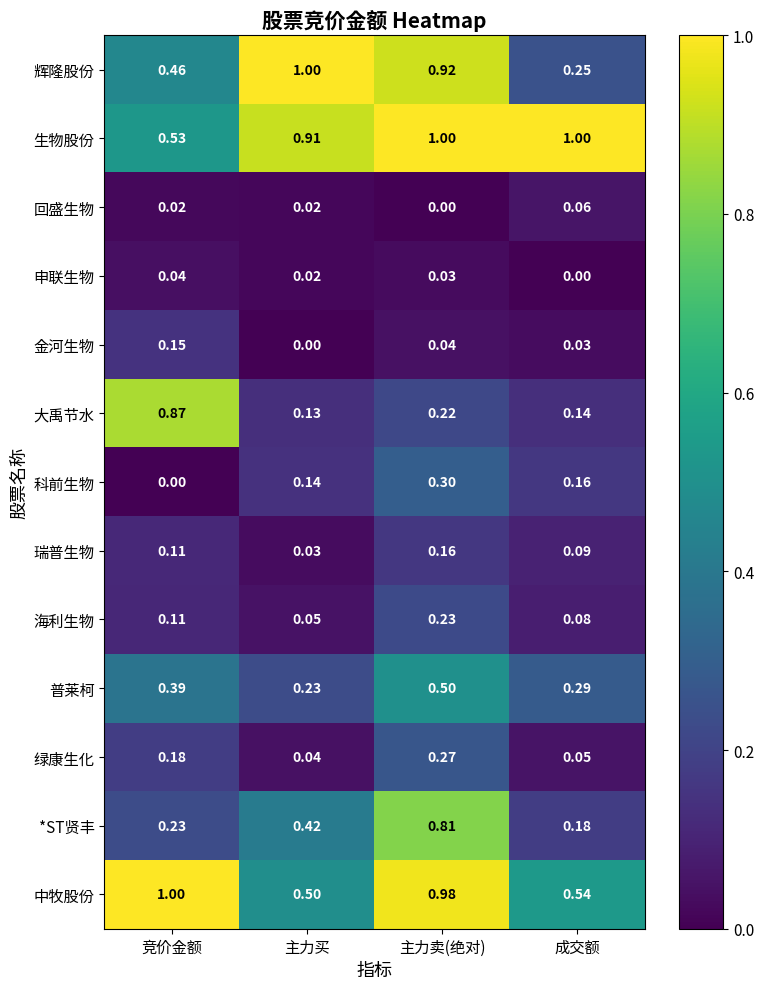

Between 主力卖(绝对) and 成交额, which series saw the biggest shift?

辉隆股份